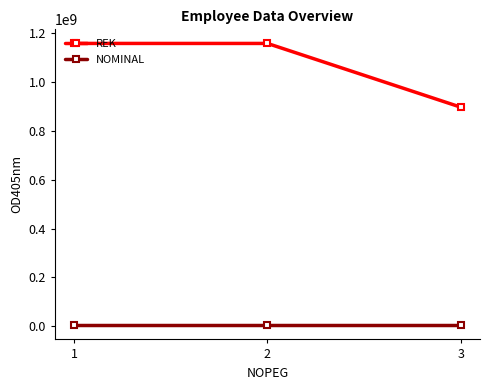

Is it true that REK equals 1974745909 at 2?

False